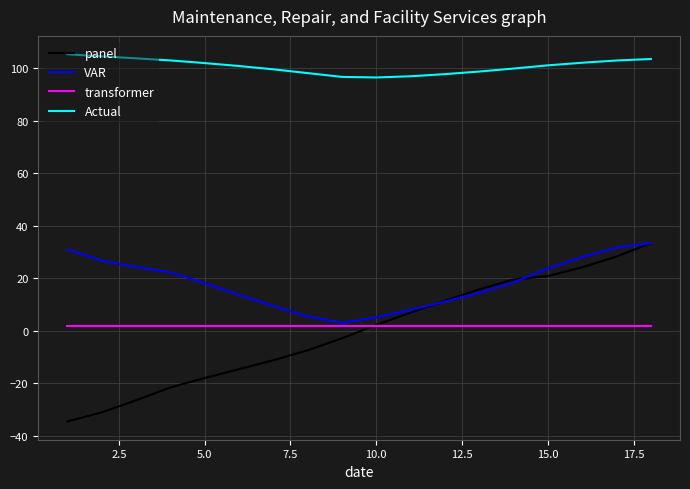

True or false: panel and Actual cross at least once.

False